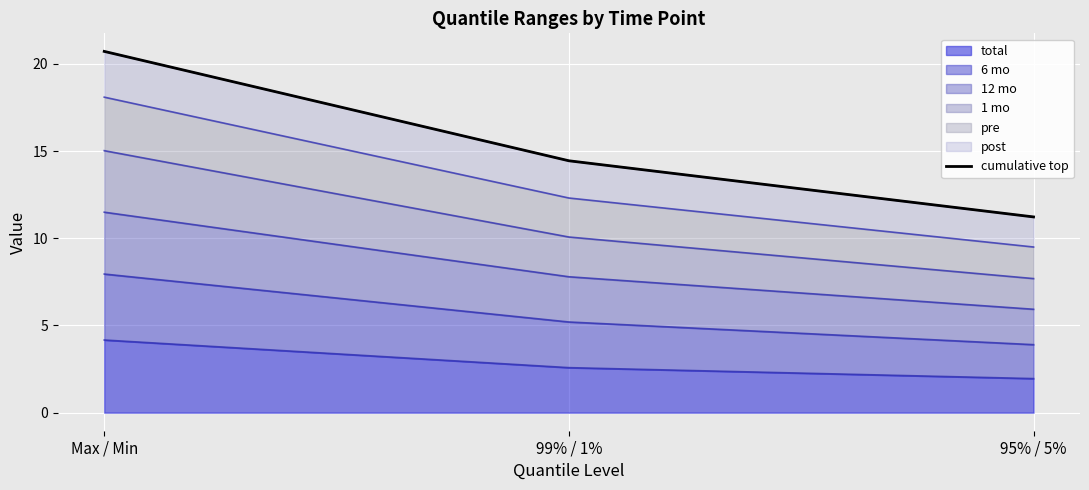

What is the change in value from 99% / 1% to 95% / 5%?

-3.2